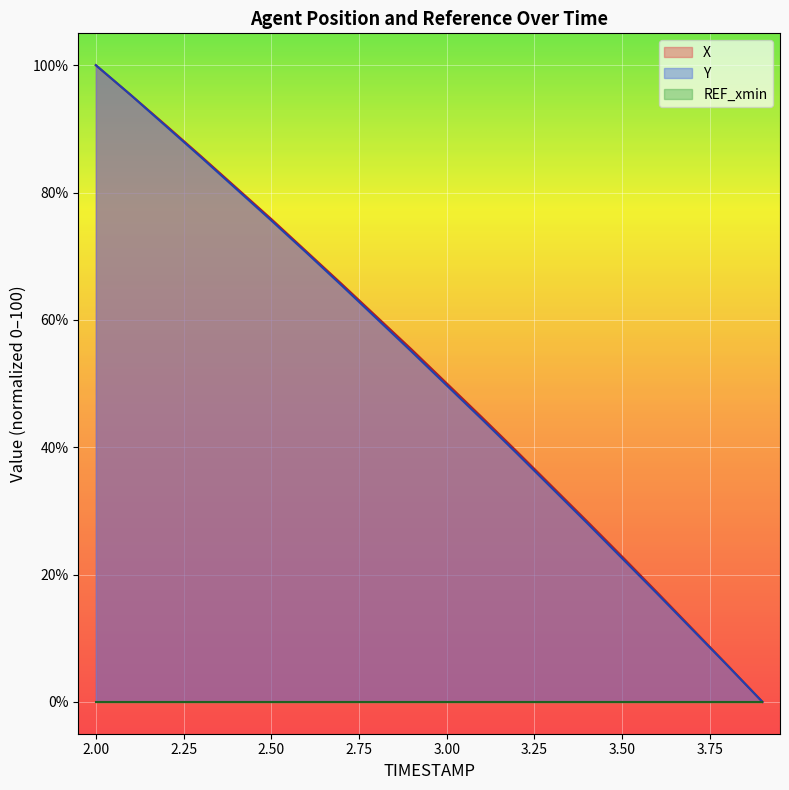

At which category is the sum across all series the highest?

2.00